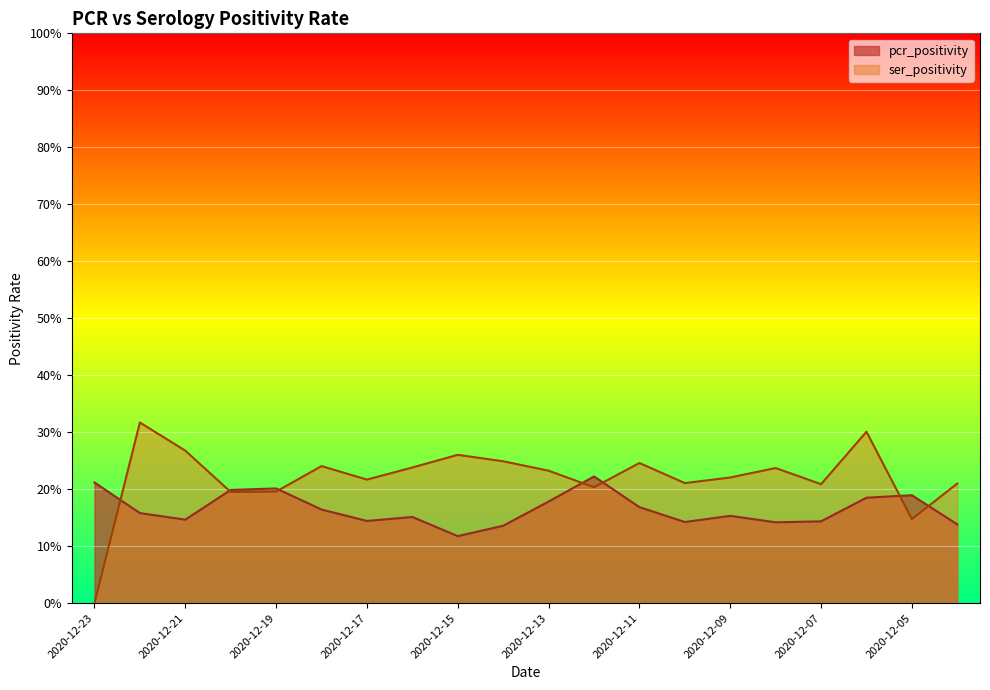

At 2020-12-20, list the series in order from largest to smallest.

pcr_positivity, ser_positivity